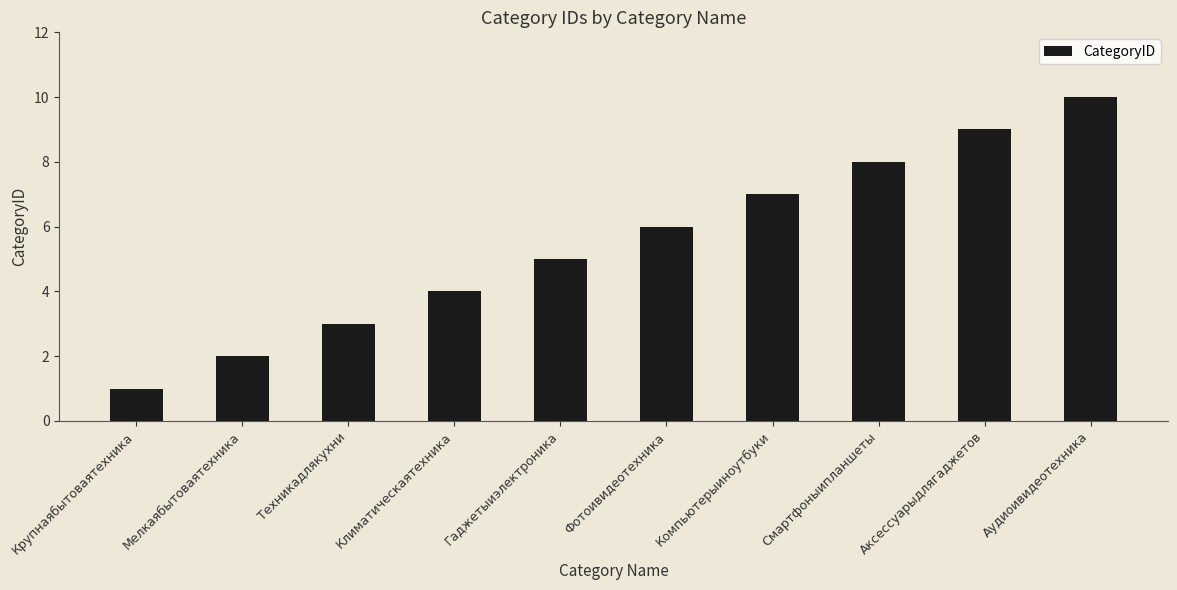

How many values are between 3 and 8?

6